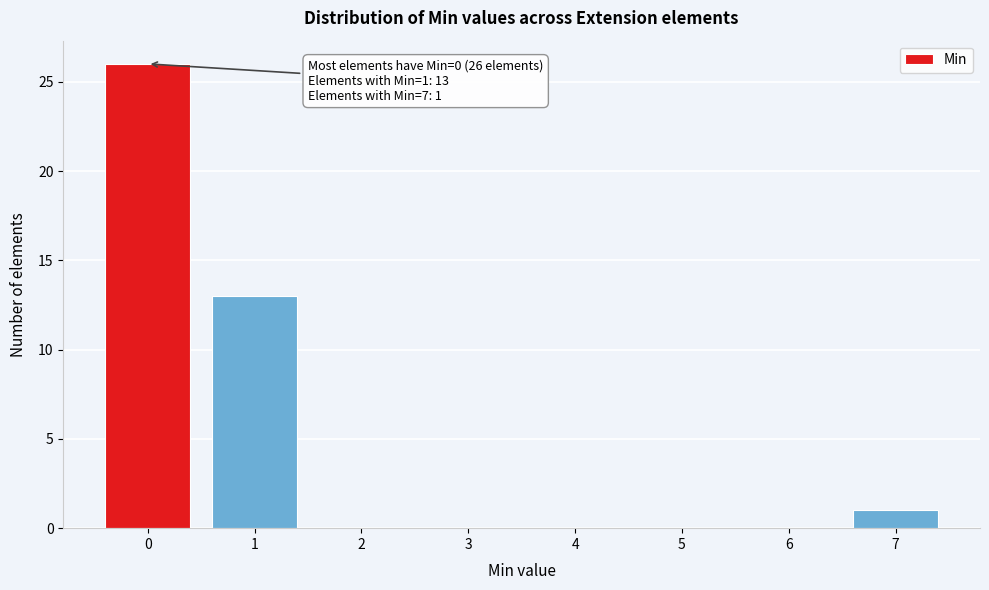

Reading left to right, list all the values displayed in this chart.

0=26	1=13	2=0	3=0	4=0	5=0	6=0	7=1